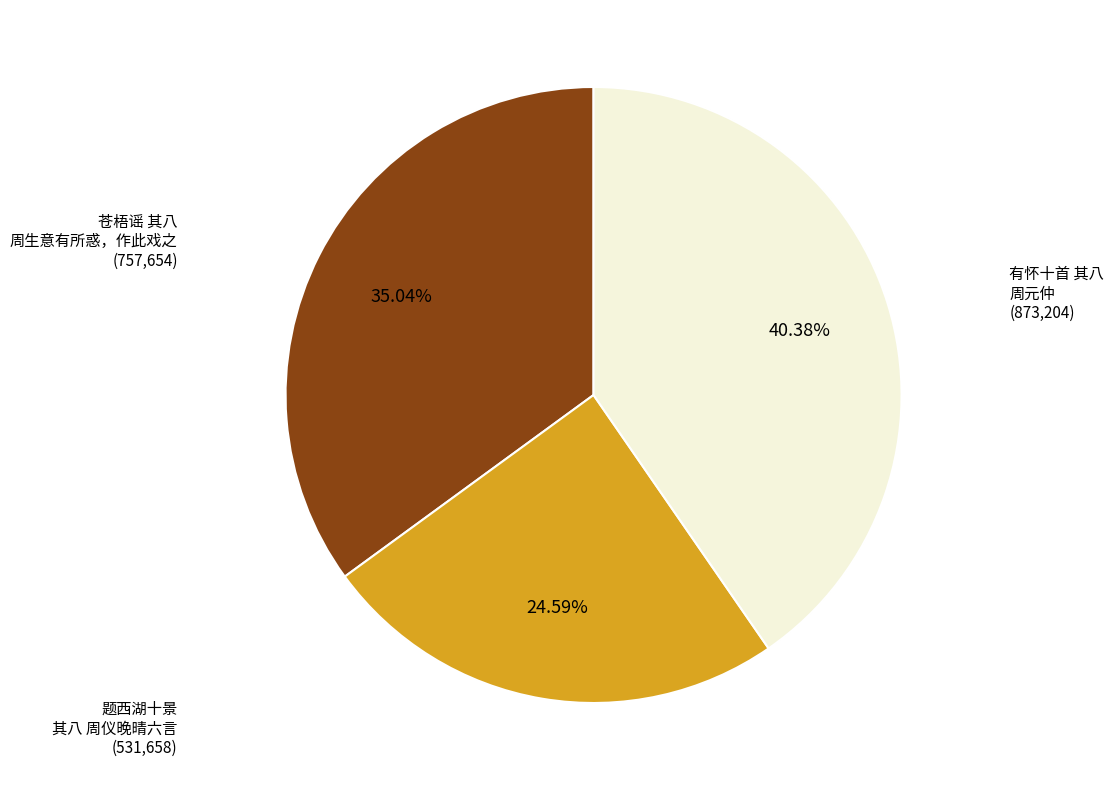

How many segments does this pie chart have?

3